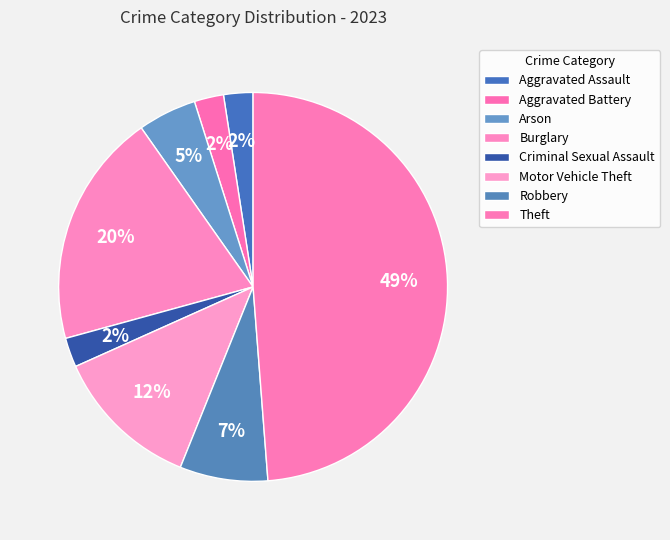

What percentage is the Theft slice, to the nearest percent?

49%